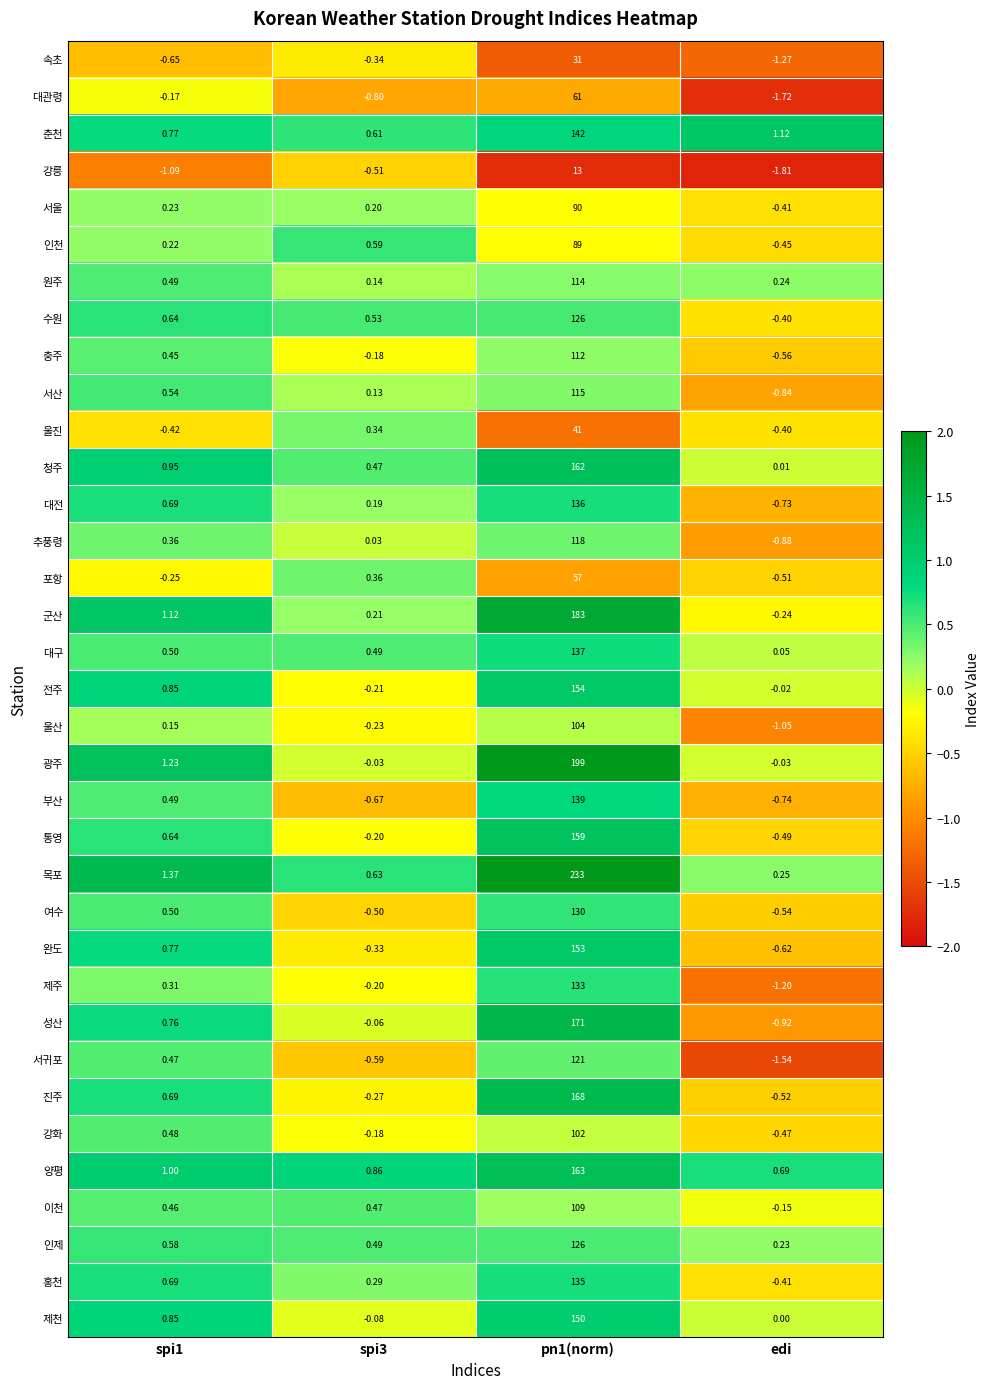

Which series has the widest spread of values?

목포